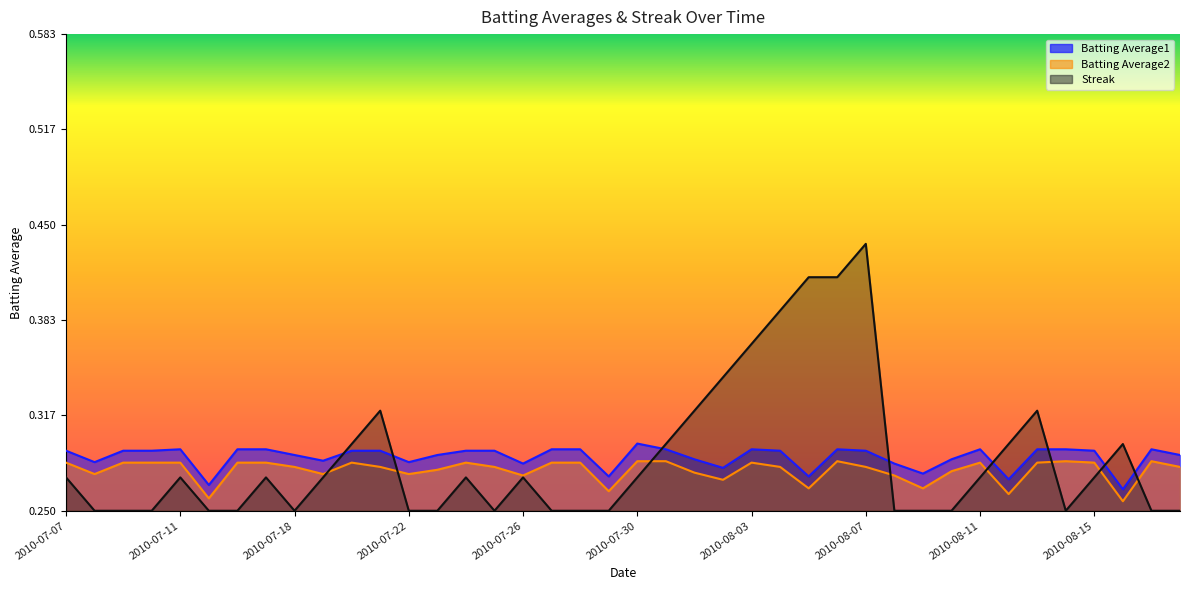

True or false: Streak and Batting Average2 intersect in this chart.

True